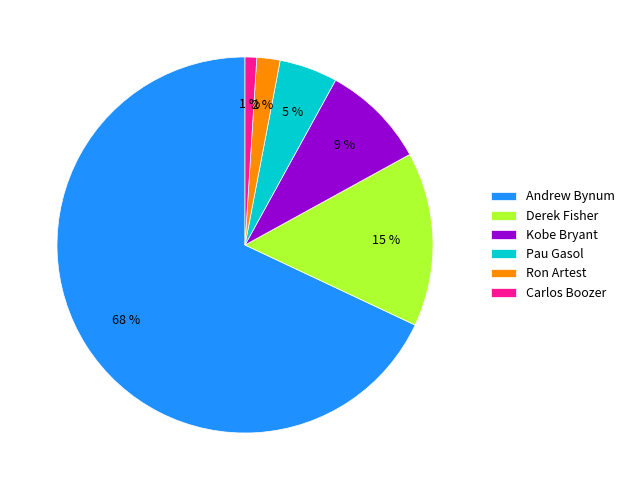

What is the ratio of the value at Kobe Bryant to the value at Ron Artest?

4.5